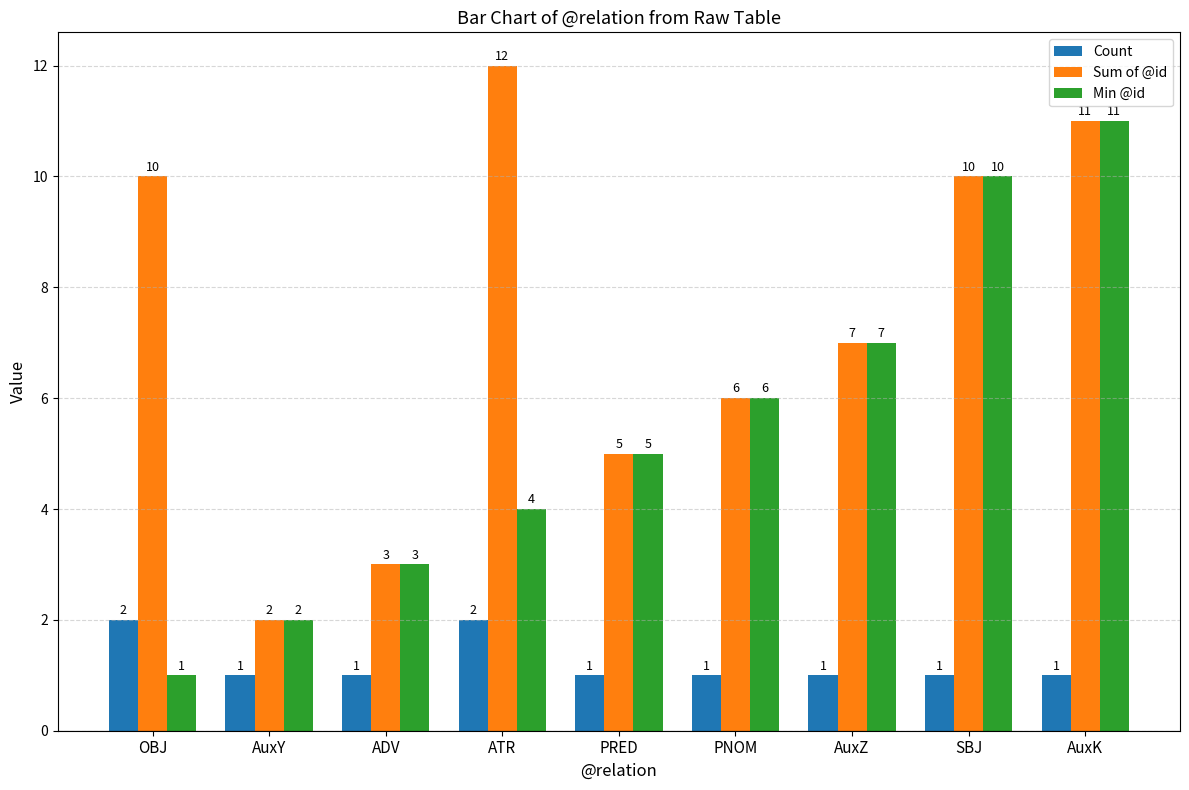

What position from the right is OBJ?

9